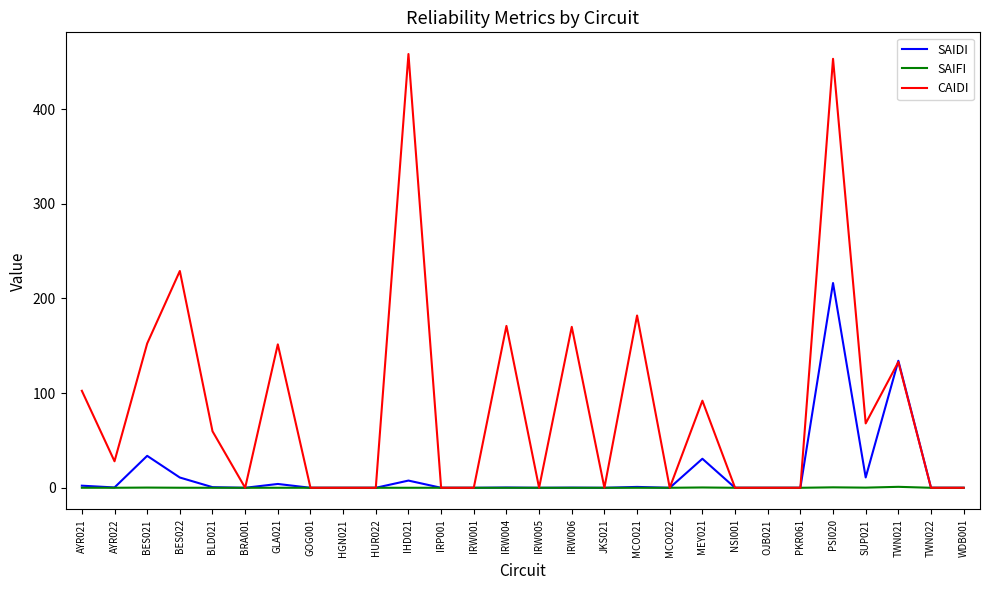

True or false: SAIFI has a value of 0.3 at MEY021.

True